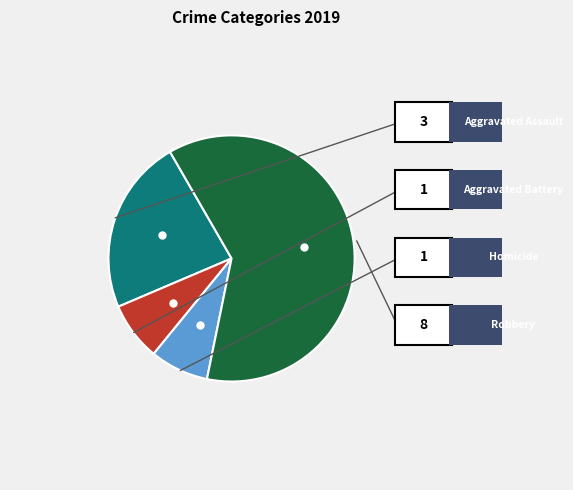

Is there any slice that represents more than half of the pie?

Yes